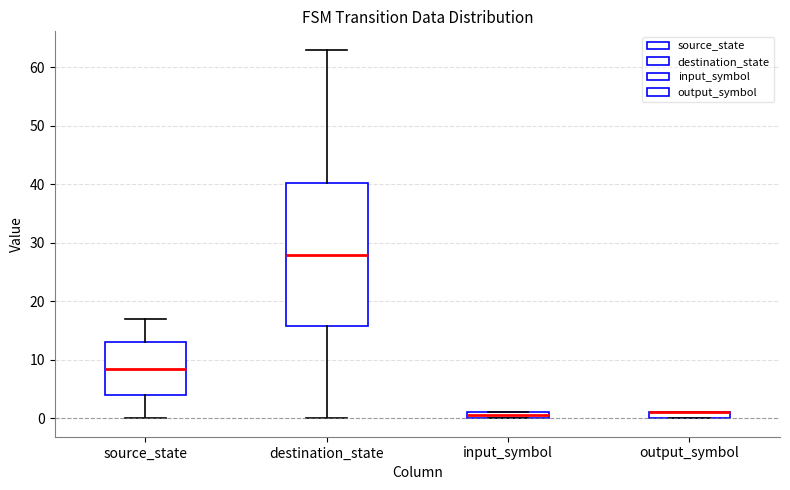

Where does the lower whisker of the box for source_state end on the y-axis? The values are not printed on the chart, so give them approximately, as read against the axis.

0